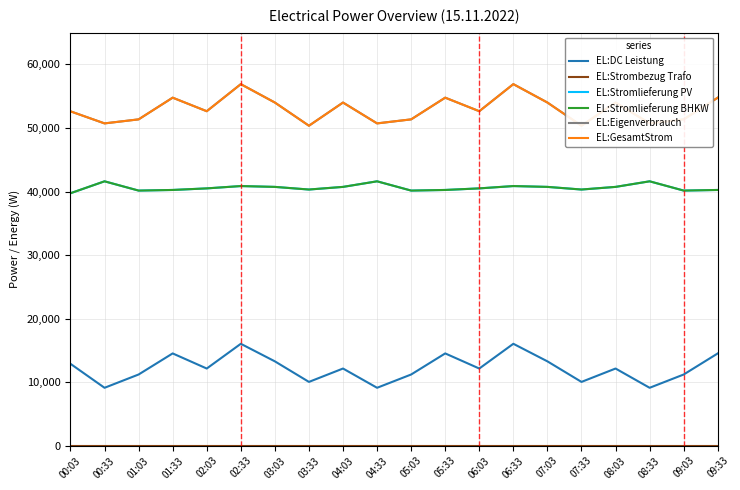

What is the difference between the EL:Stromlieferung BHKW values at 03:33 and 01:03?

166